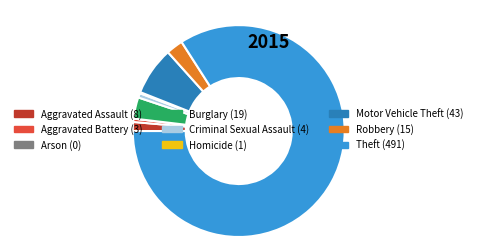

Is it true that Aggravated Battery is 11% of the pie?

False